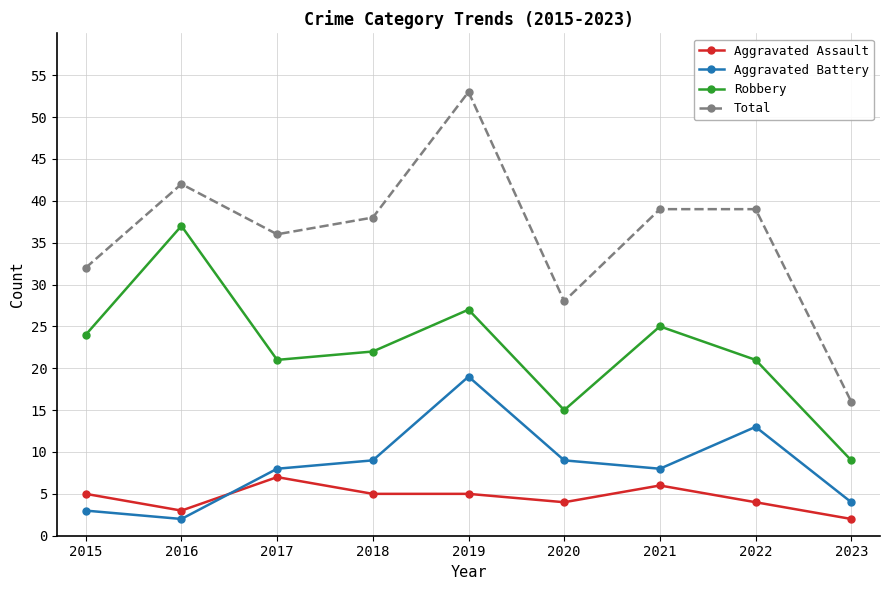

True or false: Total and Aggravated Assault intersect in this chart.

False